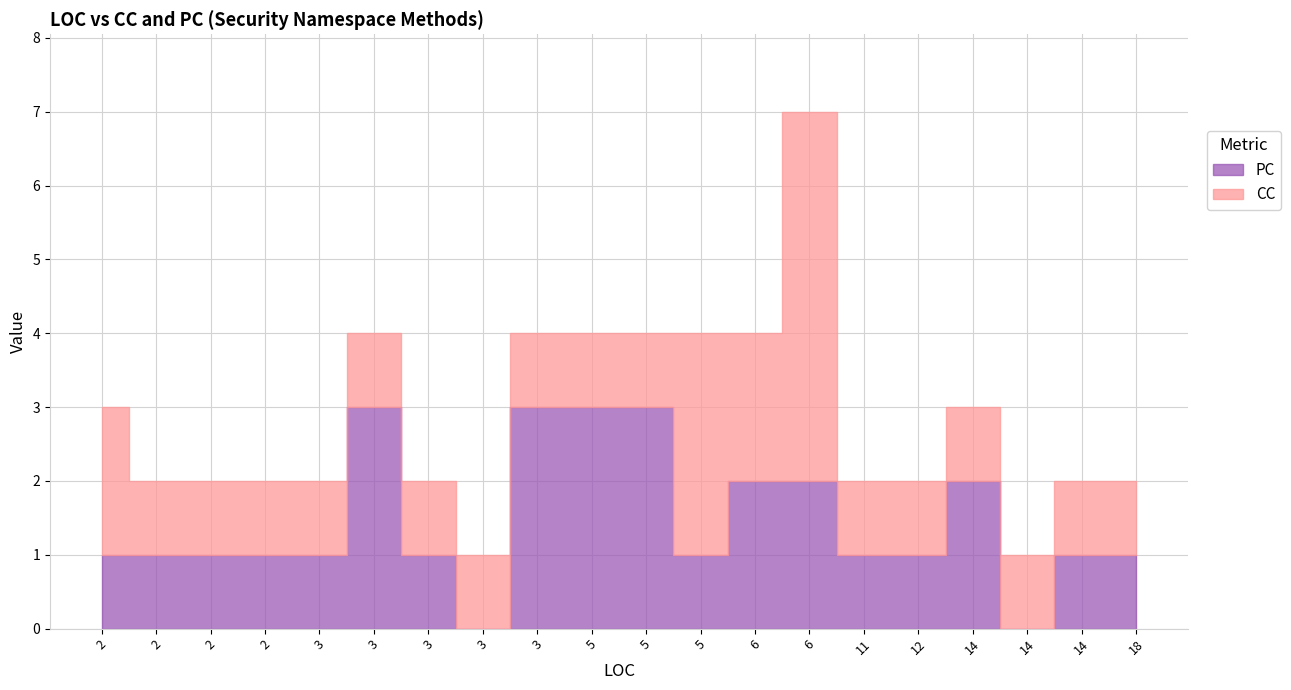

Where do CC and PC first cross each other?

5 and 5